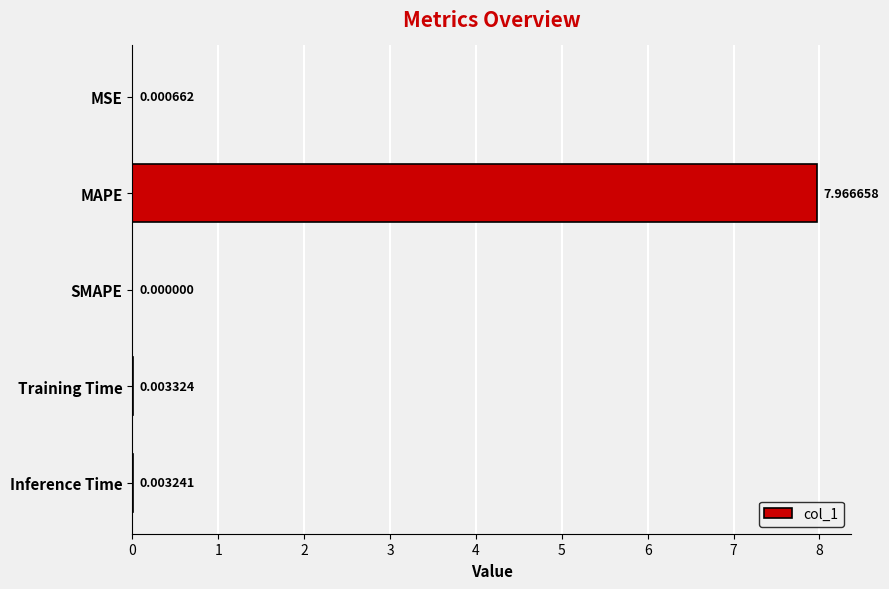

At which label is the value closest to 3?

Training Time